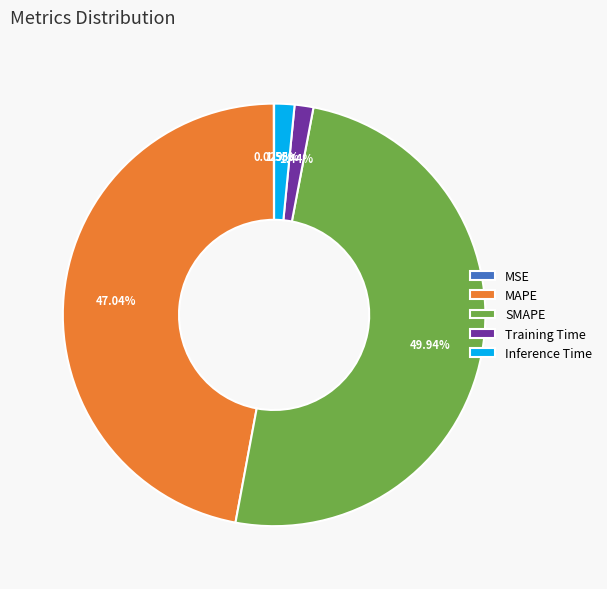

Is it true that Training Time is 1% of the pie?

True